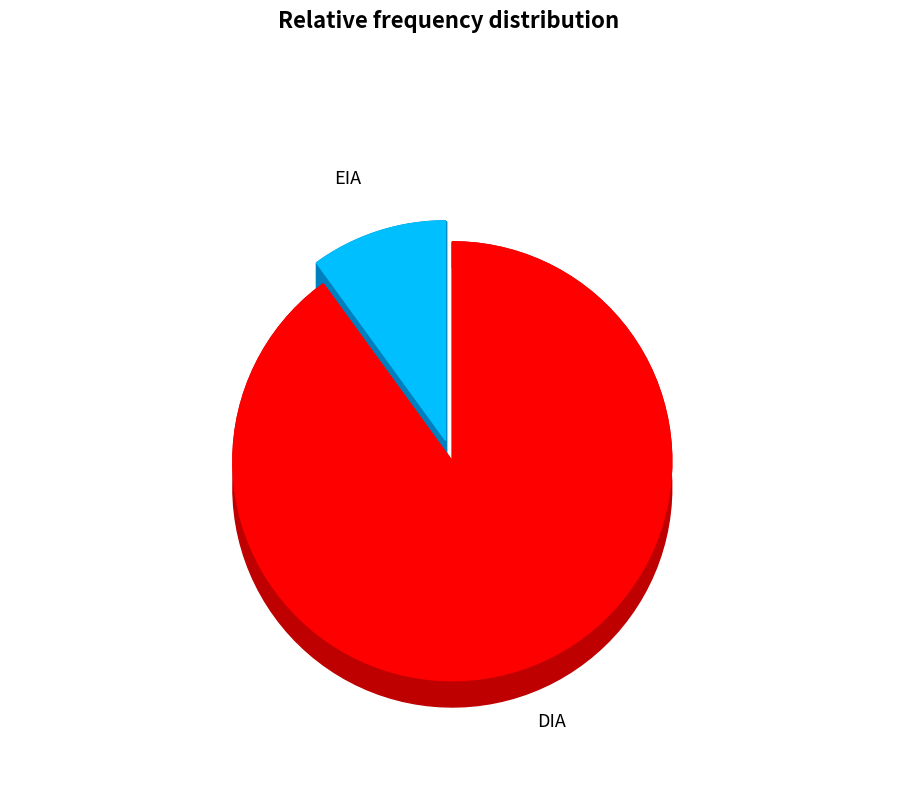

Combined, do EIA and DIA account for over 50%?

Yes